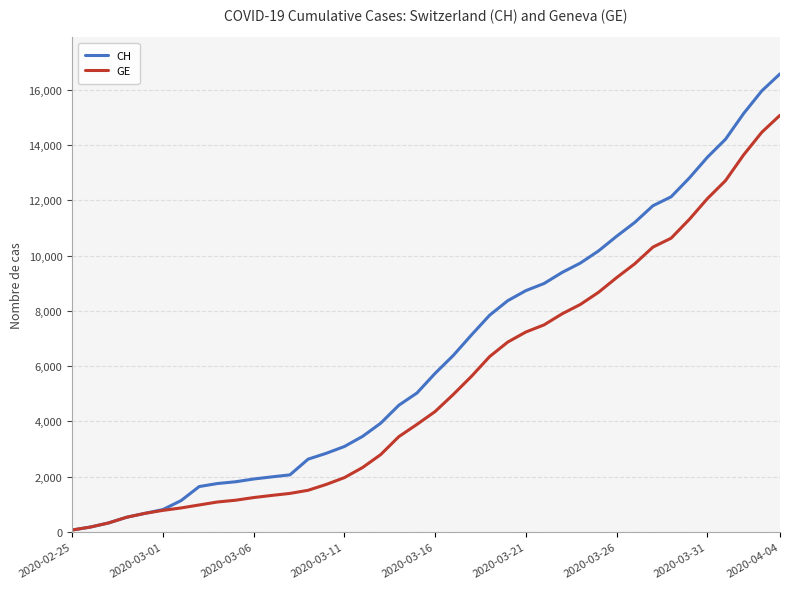

Rank the series by their average value, from lowest to highest.

GE, CH